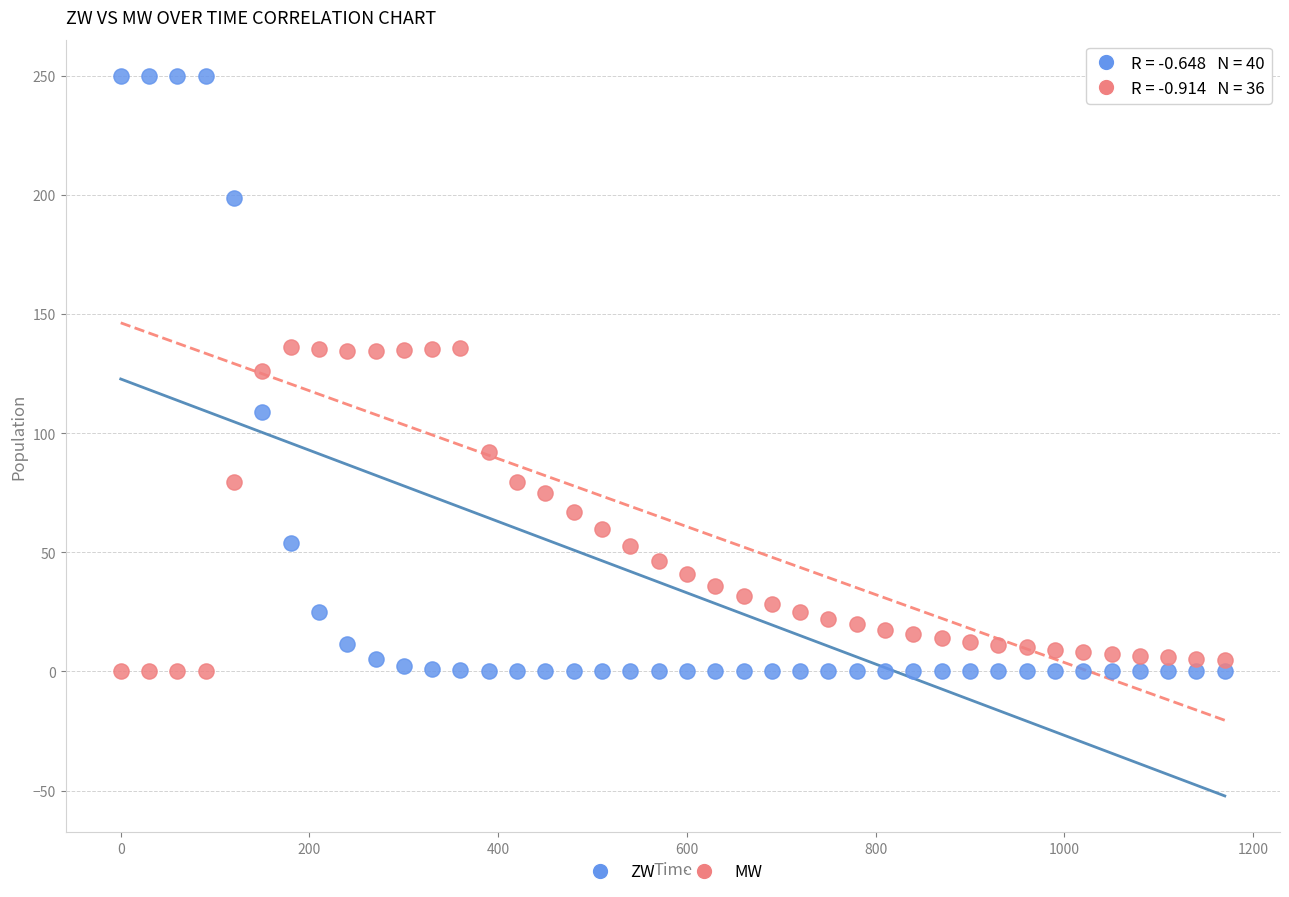

What are all the series names shown in the legend?

ZW, MW